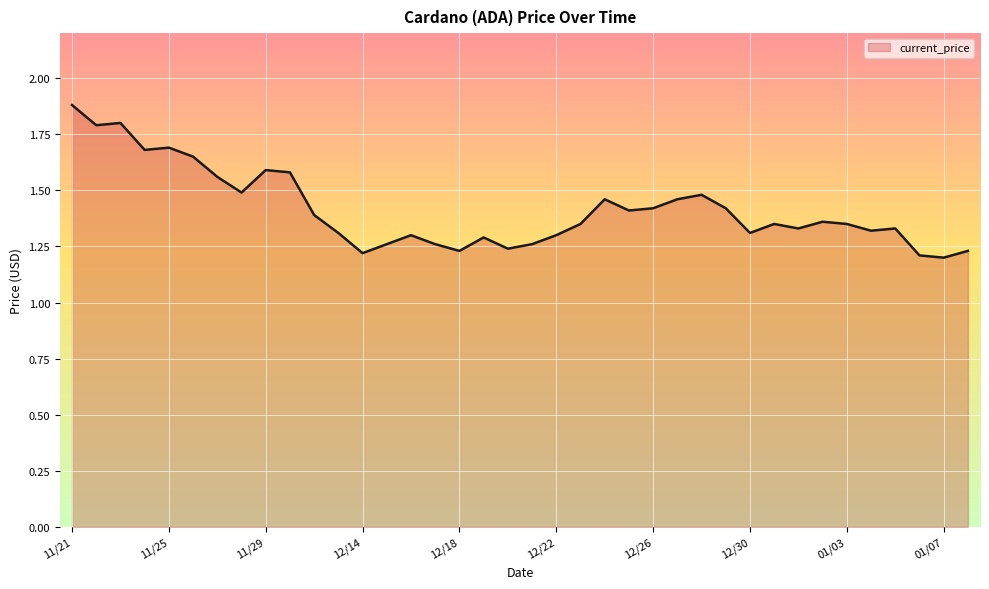

What is the greatest value displayed?

1.9